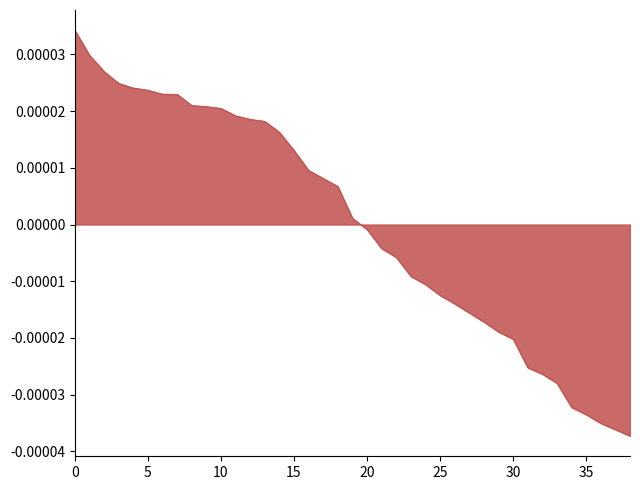

How many positive values are there?

20